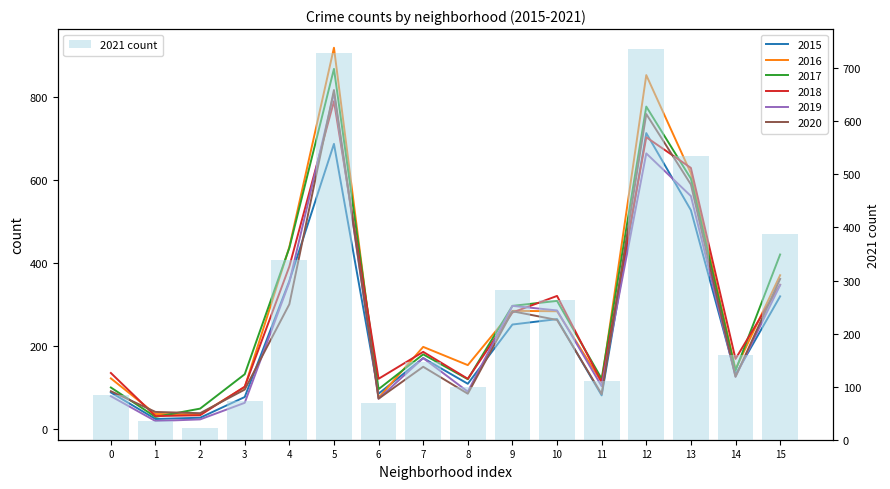

Reading left to right, extract all data points from this chart.

0=84	1=35	2=23	3=73	4=339	5=729	6=69	7=146	8=100	9=282	10=264	11=111	12=737	13=534	14=159	15=388